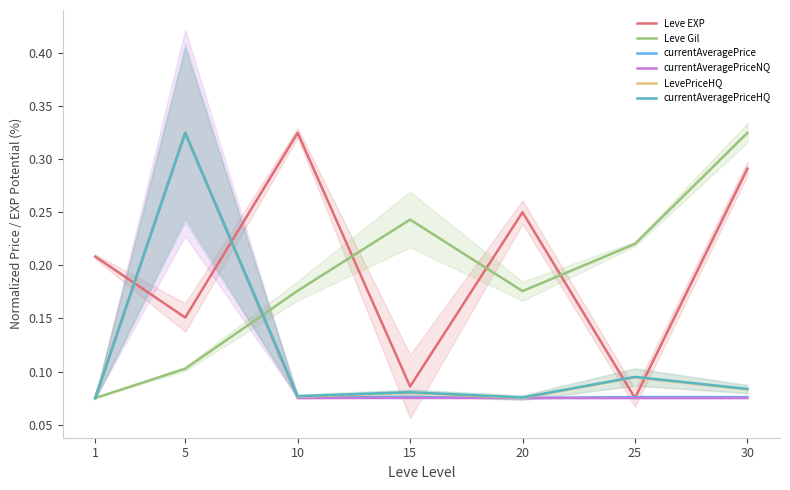

Is it true that Leve EXP equals 0.4 at 10?

False